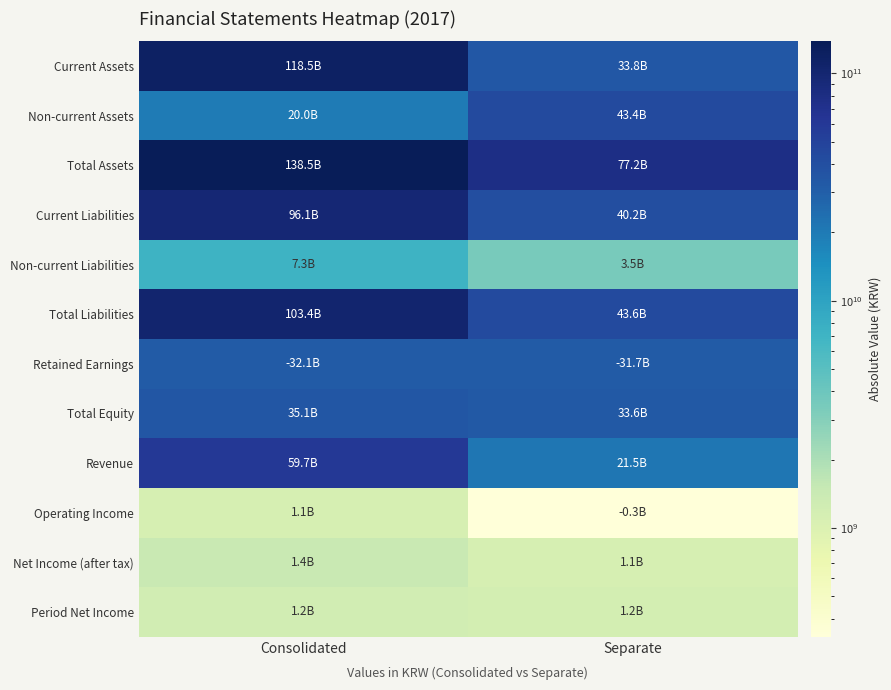

At which category does the chart reach its minimum across all series?

Separate